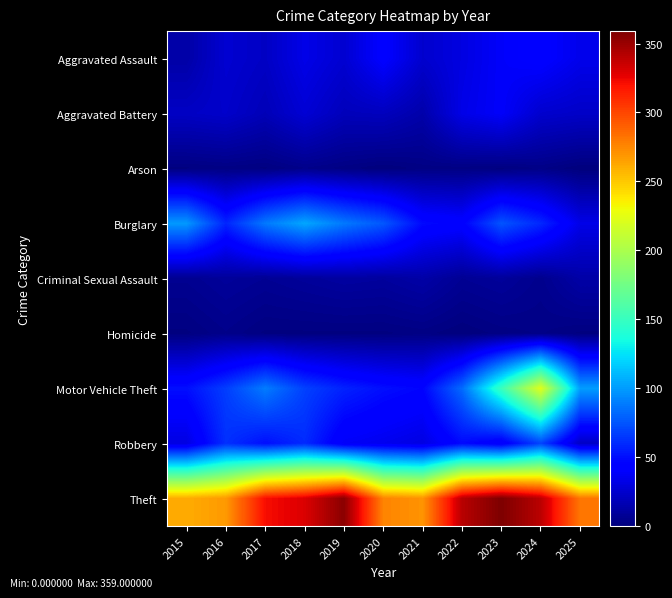

Reading left to right, what are all the values shown in this chart?

Aggravated Assault: 2015=13	2016=26	2017=22	2018=33	2019=26	2020=42	2021=25	2022=31	2023=39	2024=43	2025=34
Aggravated Battery: 2015=22	2016=24	2017=18	2018=27	2019=19	2020=20	2021=14	2022=33	2023=39	2024=25	2025=23
Arson: 2015=1	2016=2	2017=1	2018=4	2019=2	2020=0	2021=2	2022=2	2023=1	2024=3	2025=0
Burglary: 2015=99	2016=58	2017=88	2018=104	2019=88	2020=76	2021=48	2022=44	2023=75	2024=59	2025=33
Criminal Sexual Assault: 2015=6	2016=9	2017=7	2018=9	2019=11	2020=10	2021=13	2022=7	2023=9	2024=5	2025=13
Homicide: 2015=1	2016=4	2017=1	2018=1	2019=1	2020=1	2021=2	2022=0	2023=2	2024=3	2025=1
Motor Vehicle Theft: 2015=50	2016=67	2017=89	2018=68	2019=57	2020=50	2021=46	2022=83	2023=151	2024=223	2025=101
Robbery: 2015=31	2016=62	2017=50	2018=60	2019=38	2020=35	2021=31	2022=48	2023=39	2024=69	2025=22
Theft: 2015=261	2016=268	2017=321	2018=330	2019=355	2020=276	2021=270	2022=341	2023=359	2024=340	2025=281